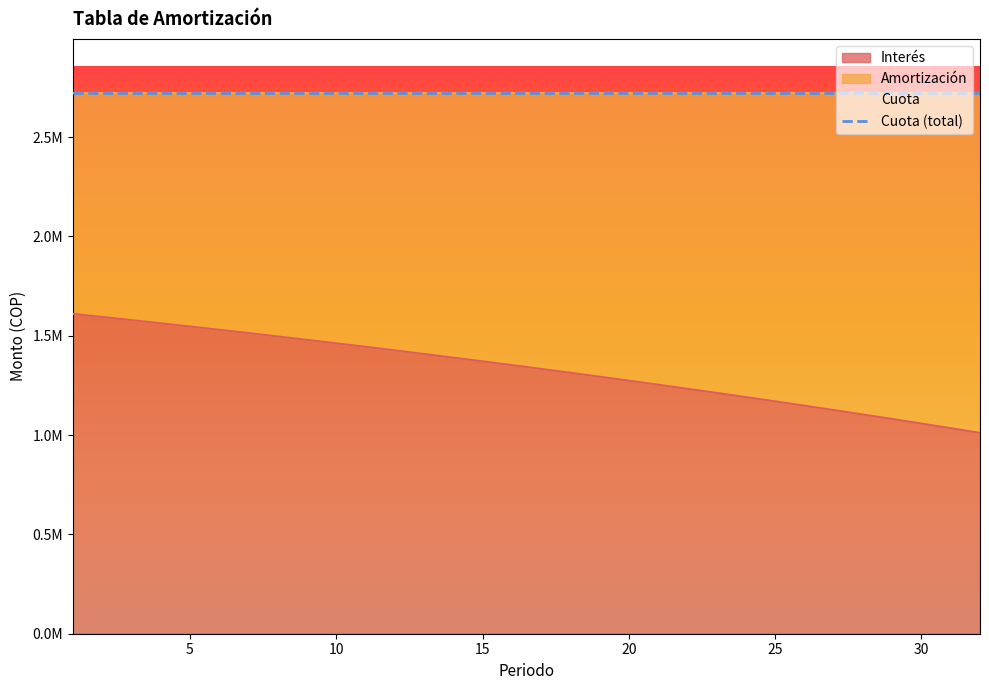

What is the total value across all series at 11?

5444248.8